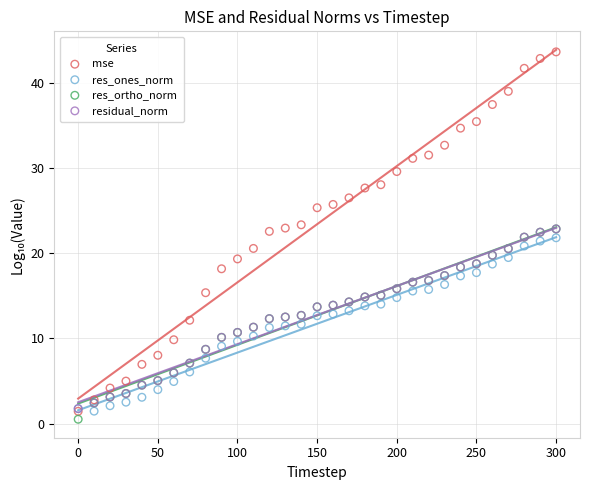

Which series reaches the minimum Y coordinate?

res_ortho_norm